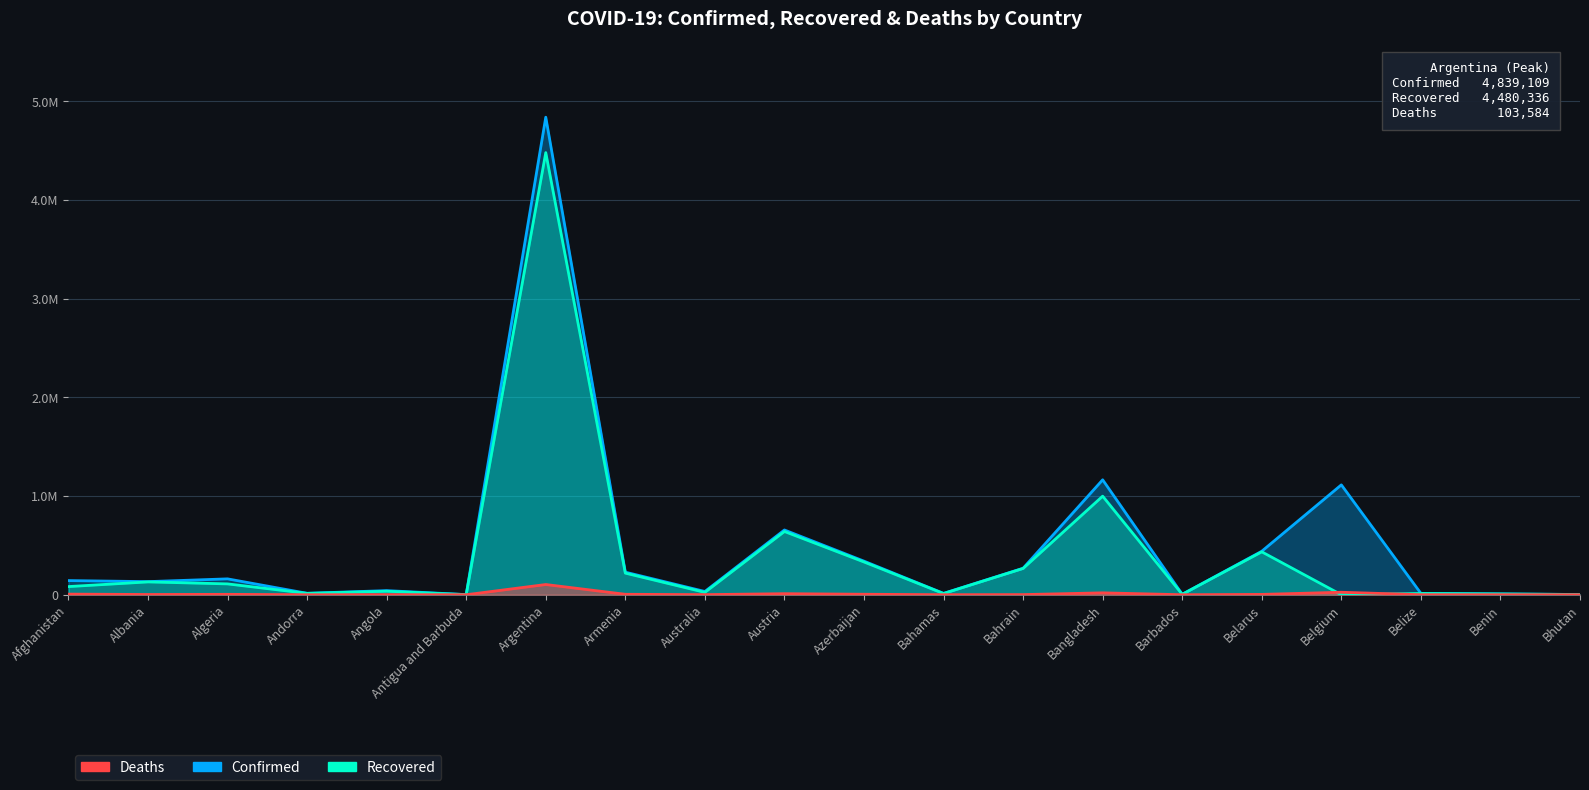

What is the difference between the Deaths values at Barbados and Belize?

284